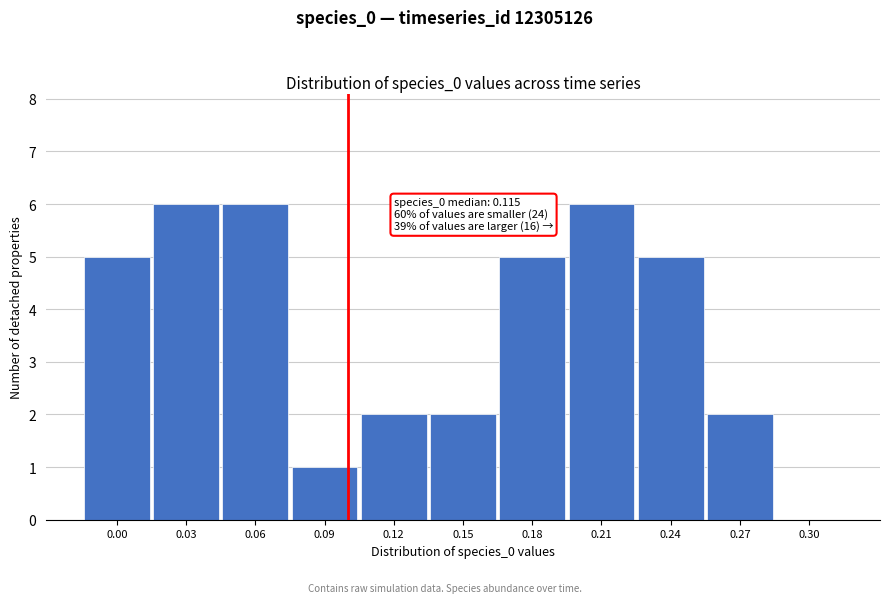

Reading left to right, list all the values displayed in this chart.

0.00=5	0.03=6	0.06=6	0.09=1	0.12=2	0.15=2	0.18=5	0.21=6	0.24=5	0.27=2	0.30=0